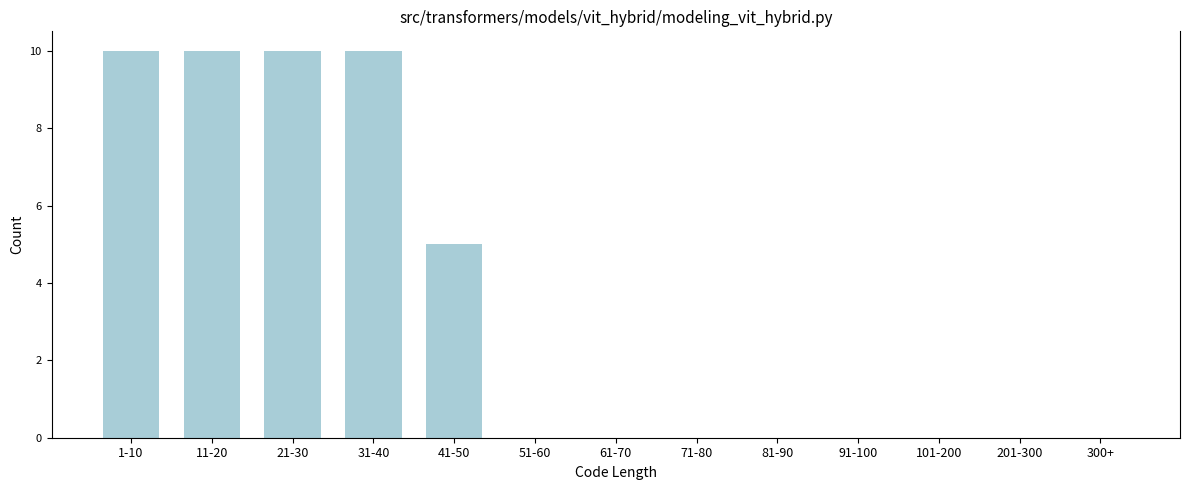

Reading left to right, what are all the values shown in this chart?

1-10=10	11-20=10	21-30=10	31-40=10	41-50=5	51-60=0	61-70=0	71-80=0	81-90=0	91-100=0	101-200=0	201-300=0	300+=0